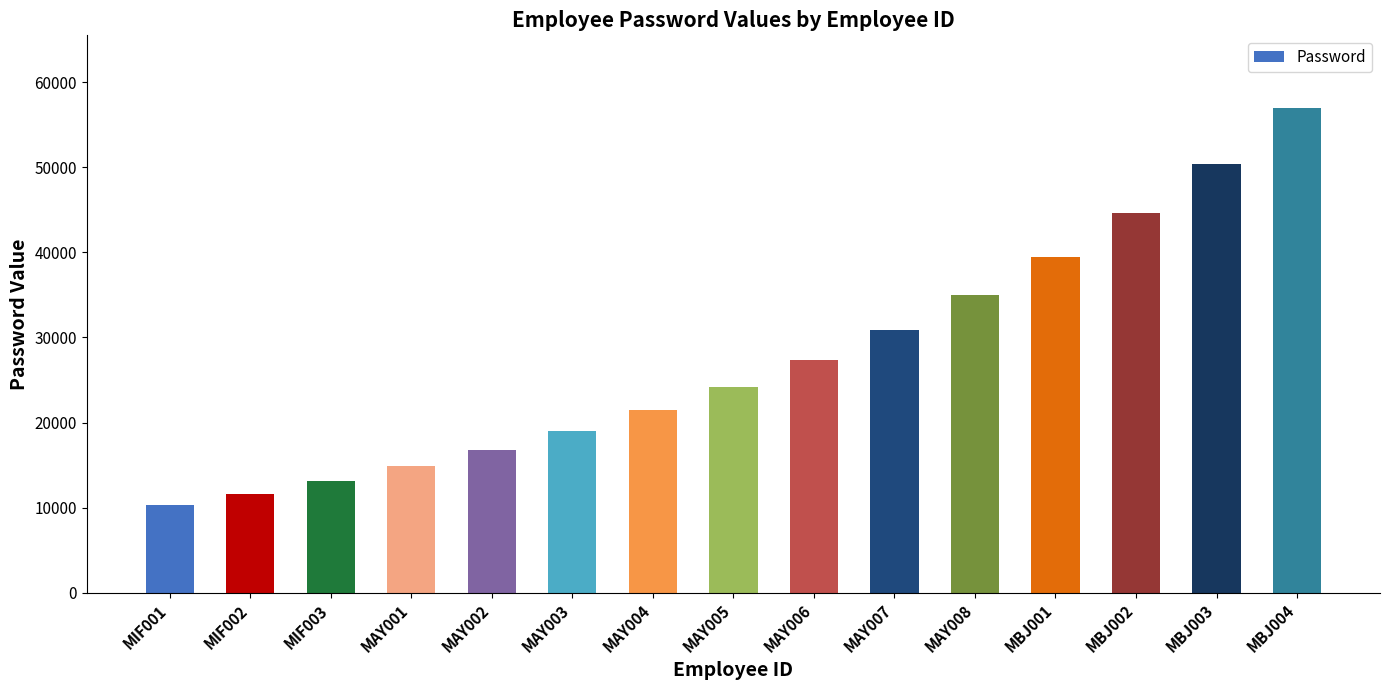

True or false: the data shows 22683.3 at MAY008.

False